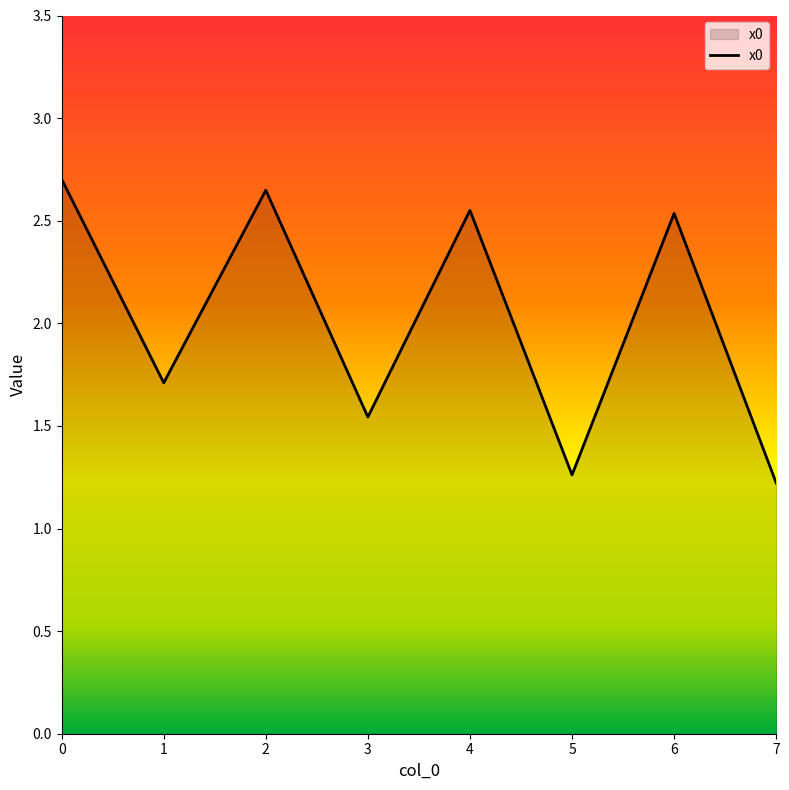

Count the number of categories in the chart.

8